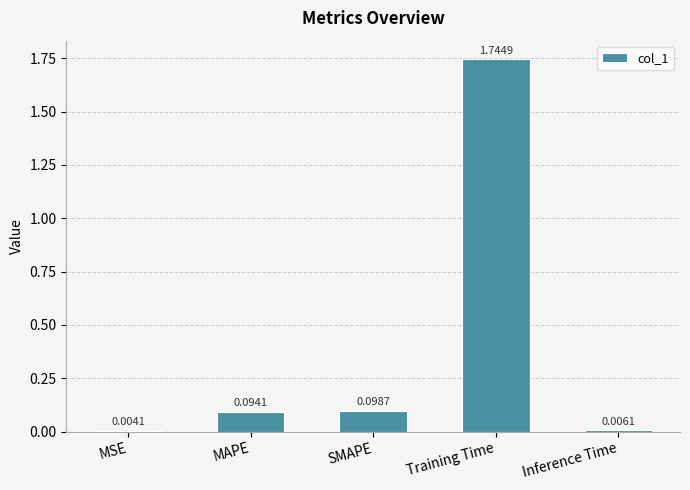

What is the change in value from MSE to MAPE?

+0.1